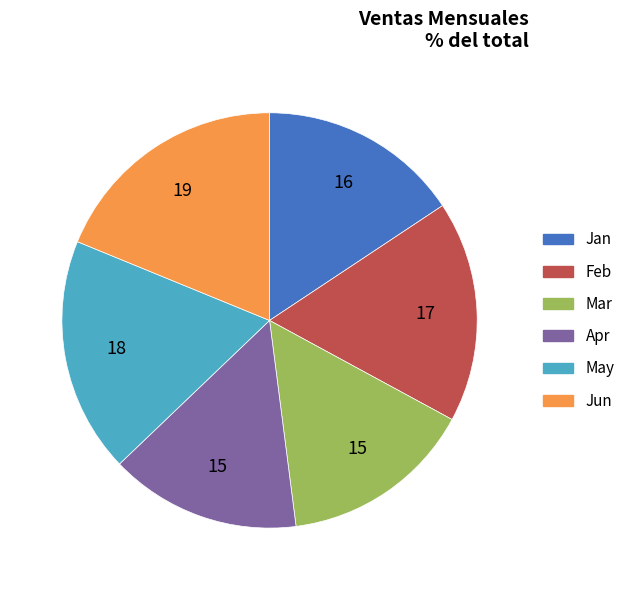

How many slices are in this pie chart?

6